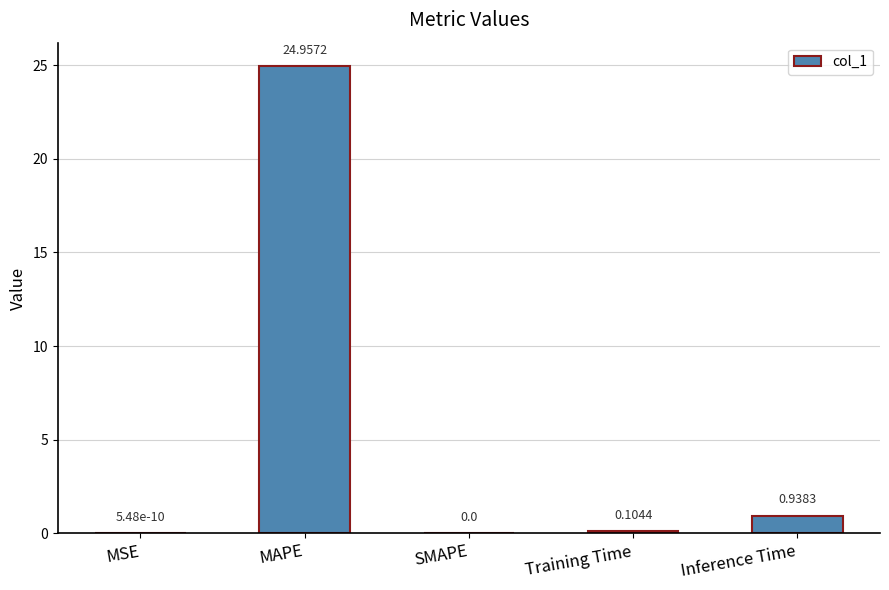

What is the sum of all values?

26.0